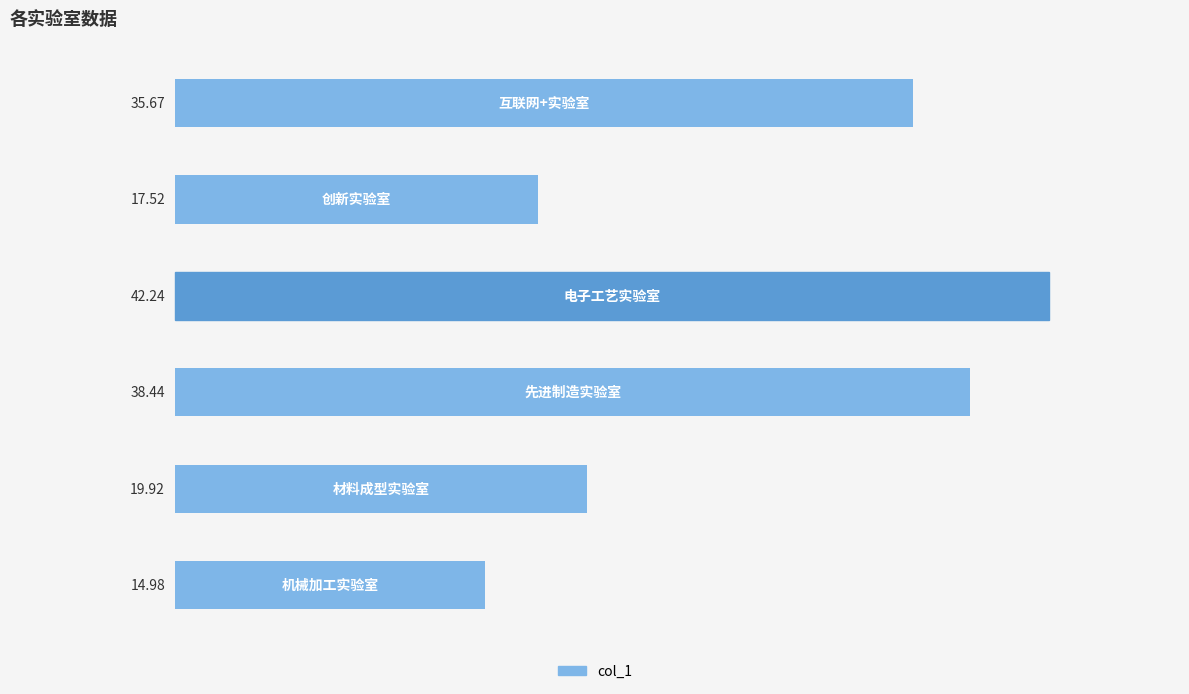

What is the difference between the maximum and minimum values?

27.3